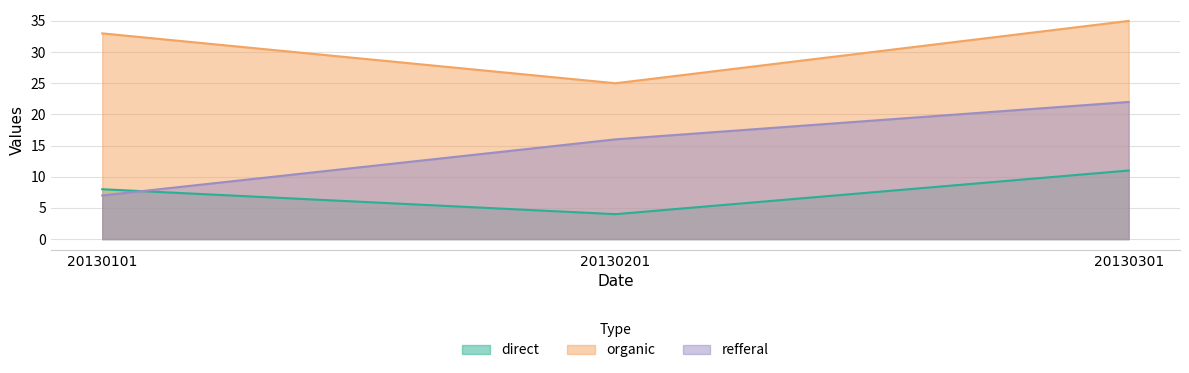

How many lines are shown in the chart?

3